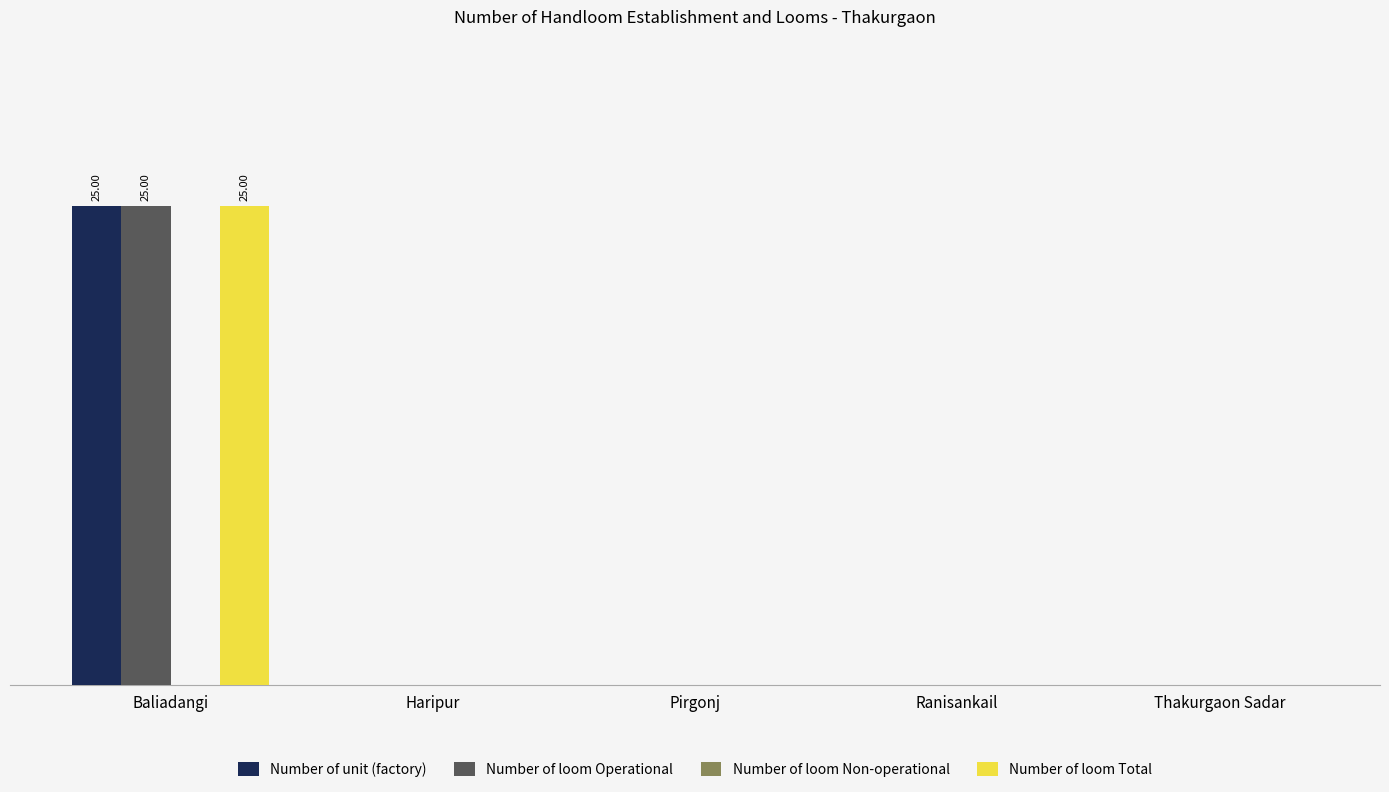

Is the value of Number of unit (factory) at Haripur greater than the value of Number of loom Total at Baliadangi?

No